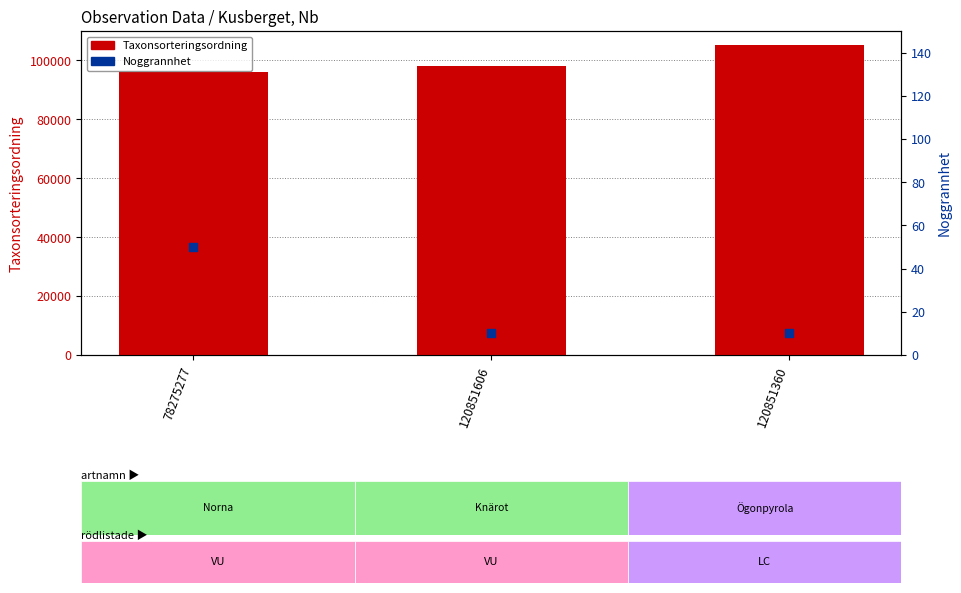

Which series has the widest spread of Y values?

Taxonsorteringsordning